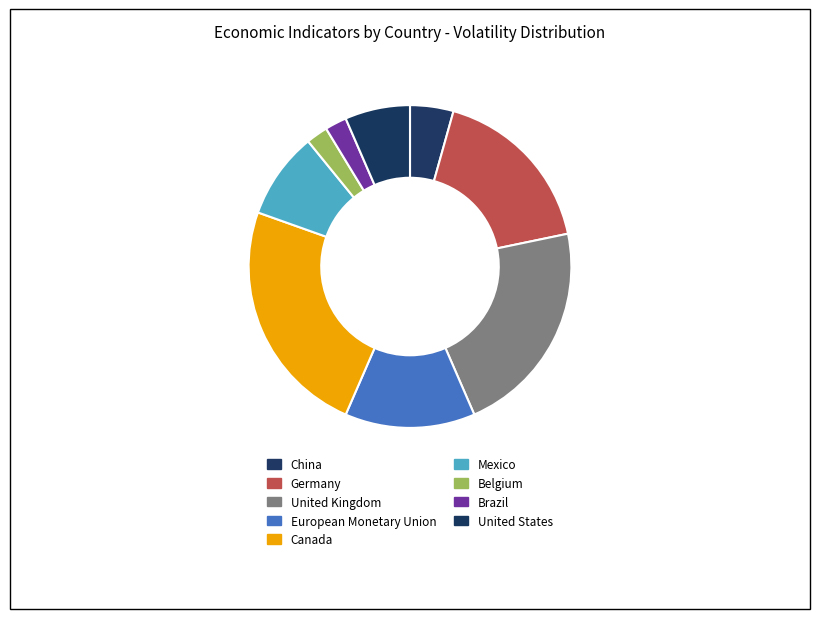

To the nearest percent, what percentage of the pie is European Monetary Union?

13%